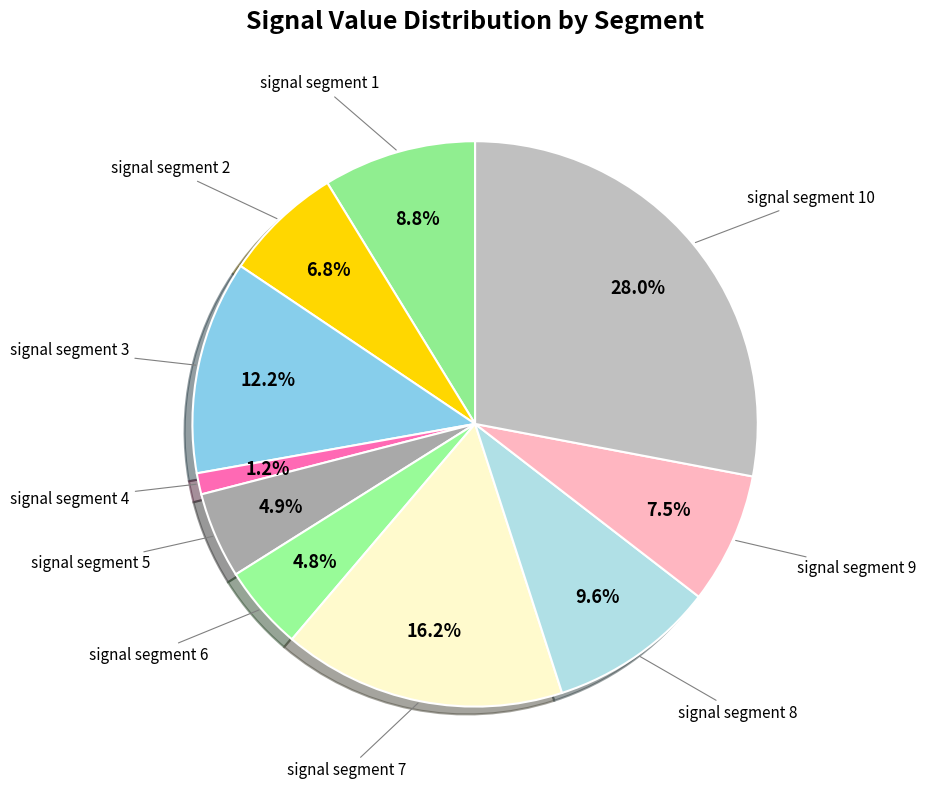

Count the number of slices in the pie.

10